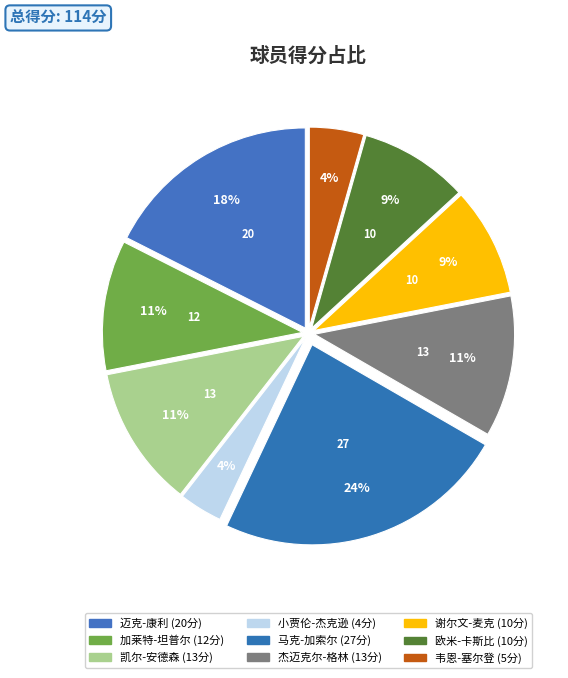

True or false: 加莱特-坦普尔 accounts for 4% of the total.

False